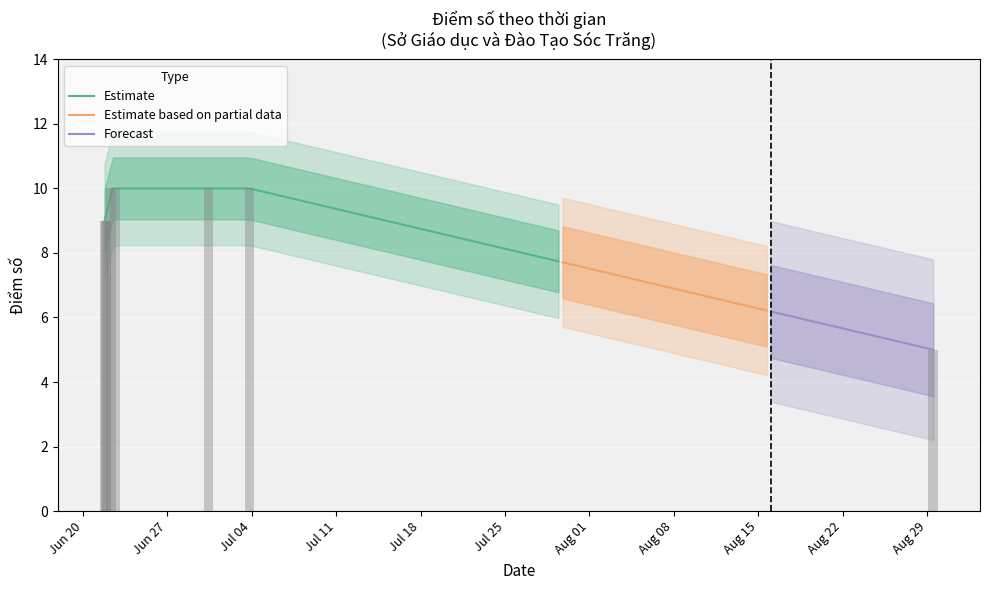

How many categories are shown in the chart?

8